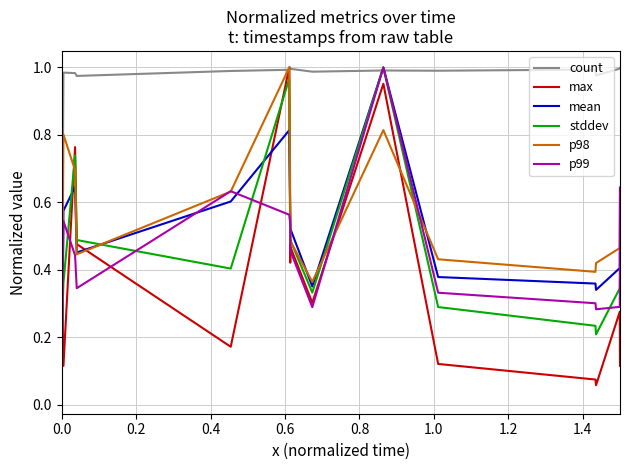

In mean, how many points are lower than both neighbors (excluding endpoints)?

3